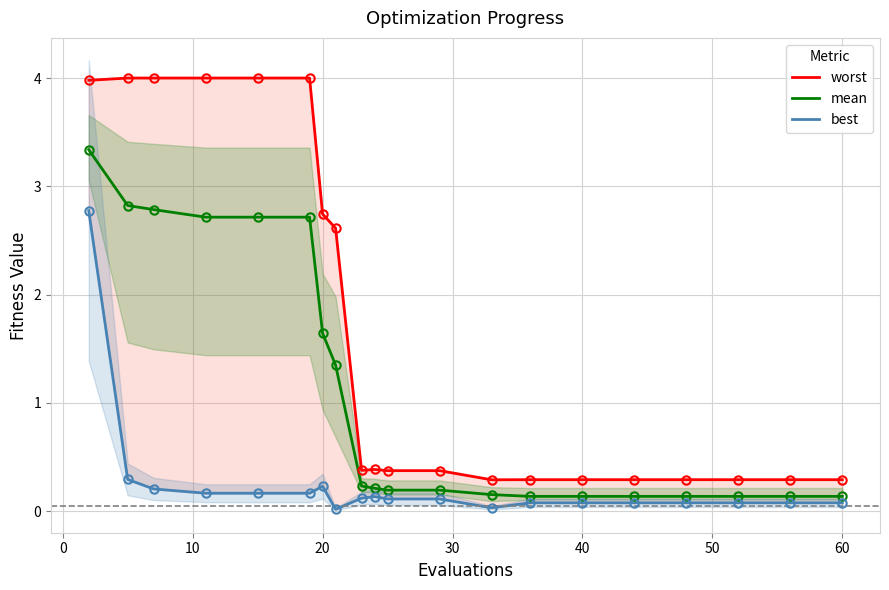

What is the value of the best point at the 20th from the left?

0.1